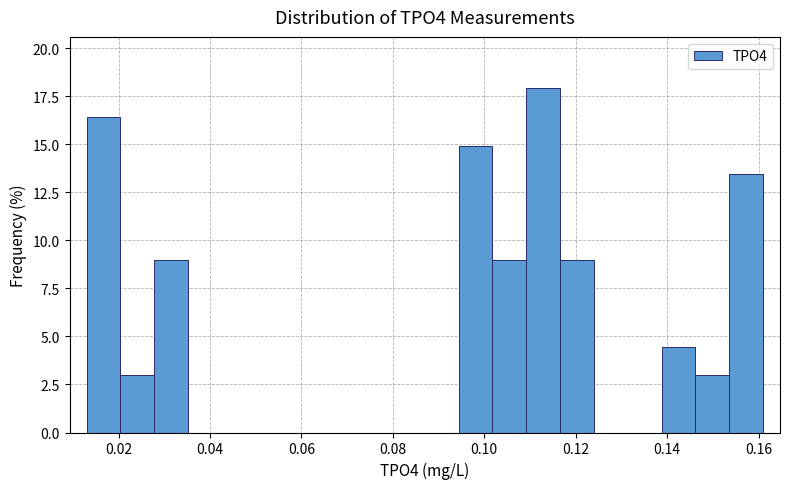

Around what value on the x-axis is the tallest bar? Give the approximate position of its centre, as read against the axis.

0.112